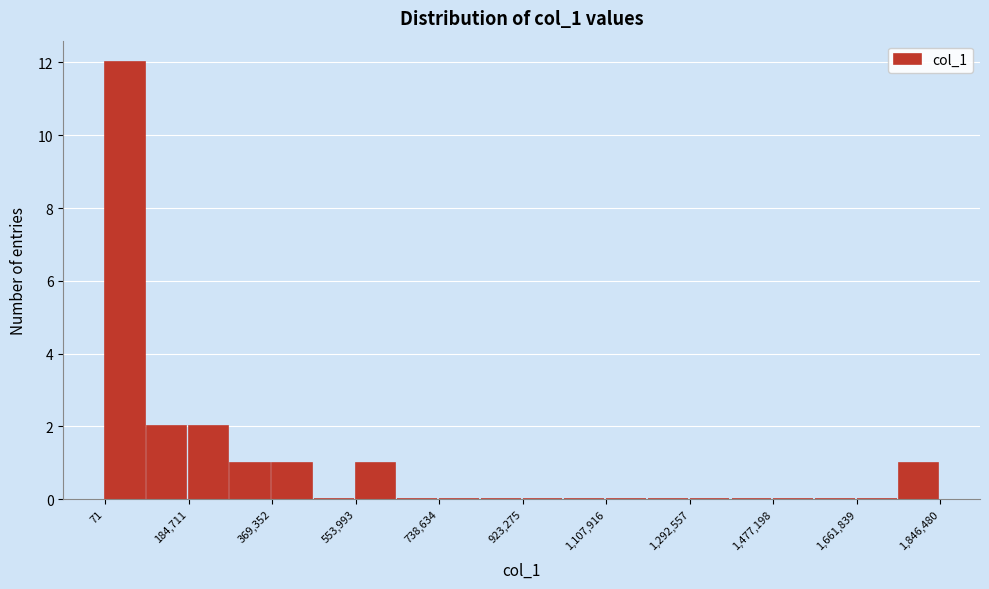

Reading left to right, list every bar in this chart as the range it spans on the x-axis followed by its height. Neither the bar edges nor the heights are printed on the chart, so give them approximately, as read against the axes.

0 to 100000: 12
100000 to 180000: 2
180000 to 280000: 2
280000 to 360000: 1
360000 to 460000: 1
460000 to 560000: 0
560000 to 640000: 1
640000 to 740000: 0
740000 to 840000: 0
840000 to 920000: 0
920000 to 1020000: 0
1020000 to 1100000: 0
1100000 to 1200000: 0
1200000 to 1300000: 0
1300000 to 1380000: 0
1380000 to 1480000: 0
1480000 to 1560000: 0
1560000 to 1660000: 0
1660000 to 1760000: 0
1760000 to 1840000: 1